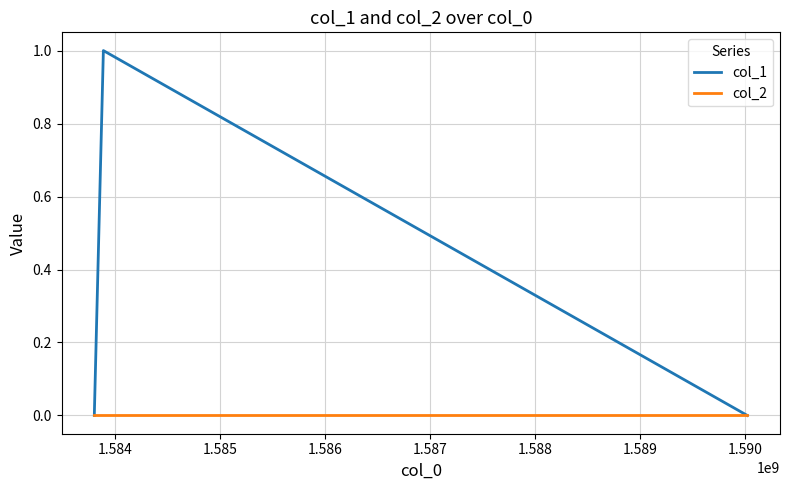

List the series in order of their peak value, lowest first.

col_2, col_1